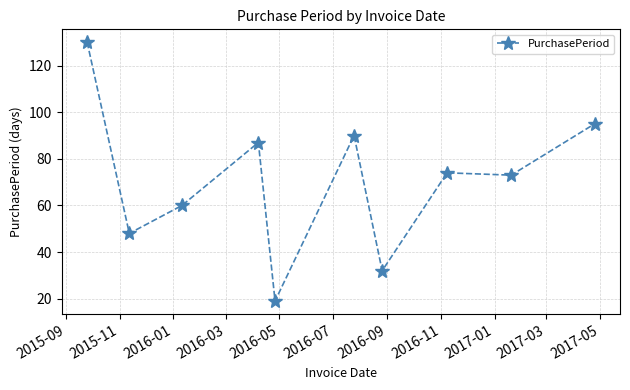

What is the difference between the second highest and second lowest values?

63